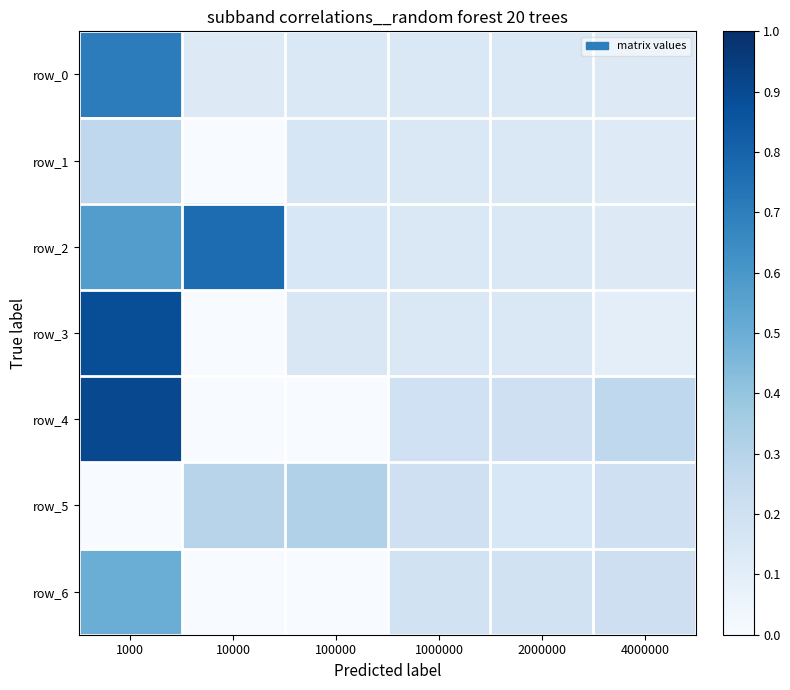

How many negative values does the row_4 series have?

2